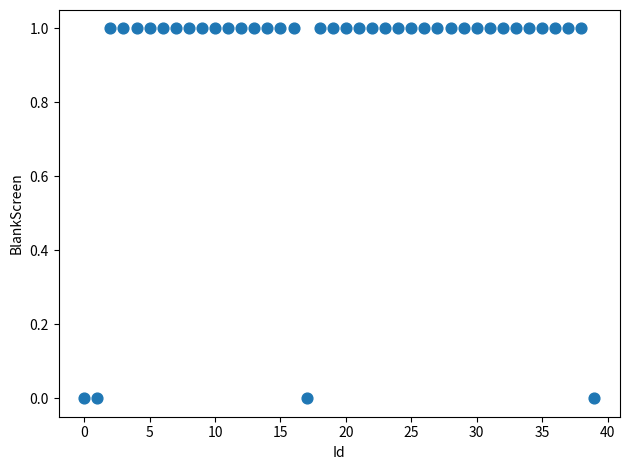

How many points are shown in the scatter plot?

40